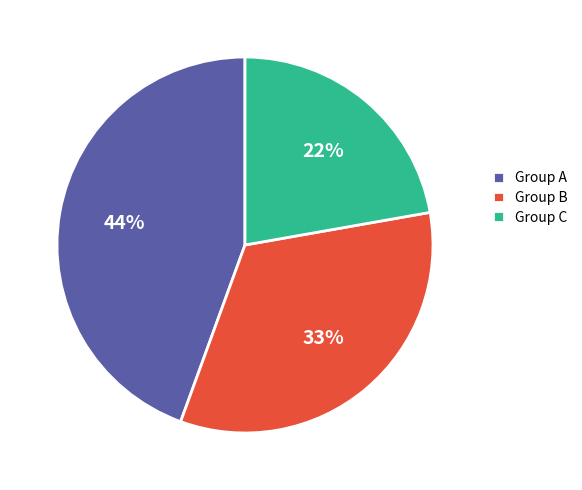

Is it true that Group A is 44% of the pie?

True